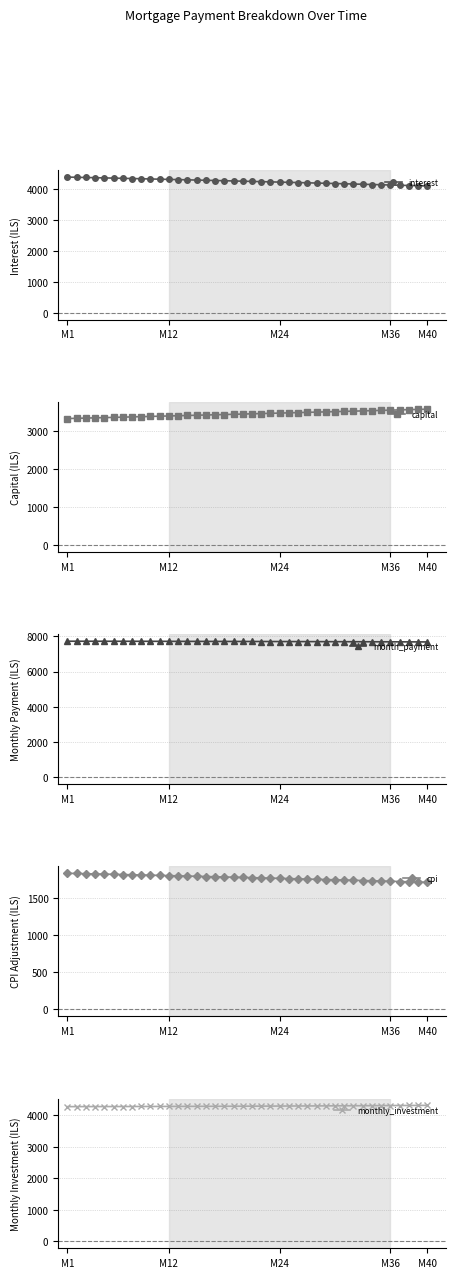

What is the lowest value of the capital series?

3339.4